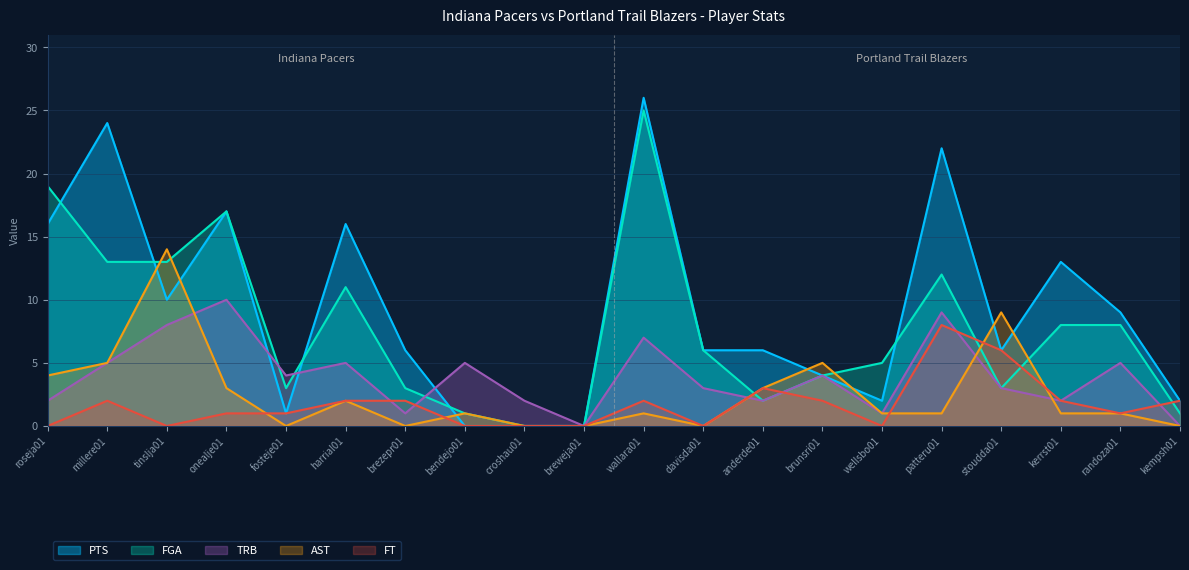

What is the difference between the maximum and minimum values in the PTS series?

26